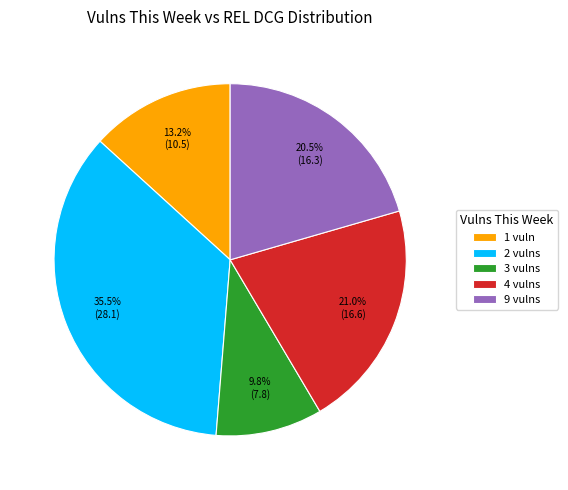

What is the largest slice in the pie chart?

2 vulns